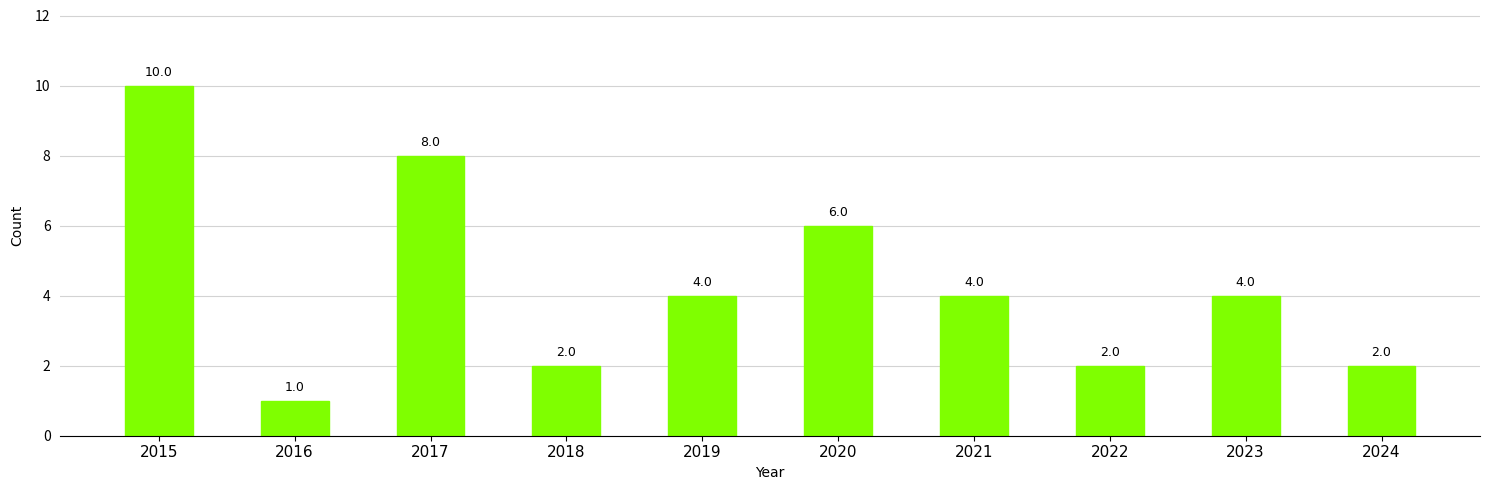

Count the number of categories in the chart.

10